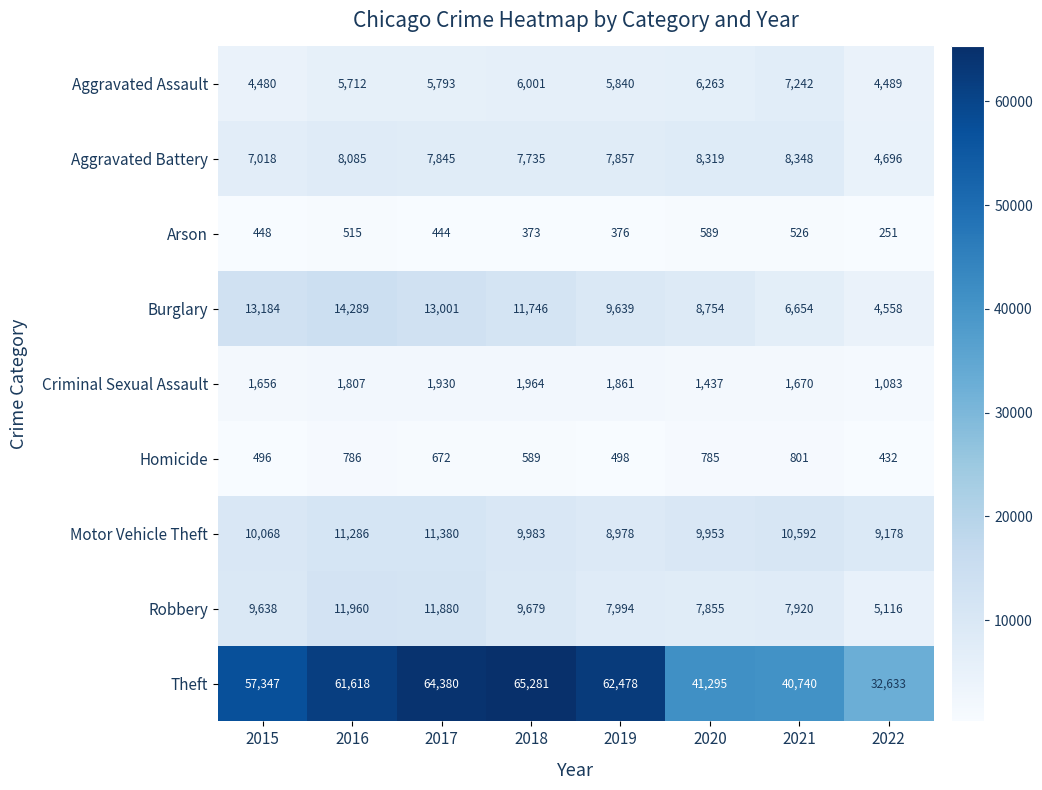

What is the sum of the Arson values at 2016 and 2020?

1104